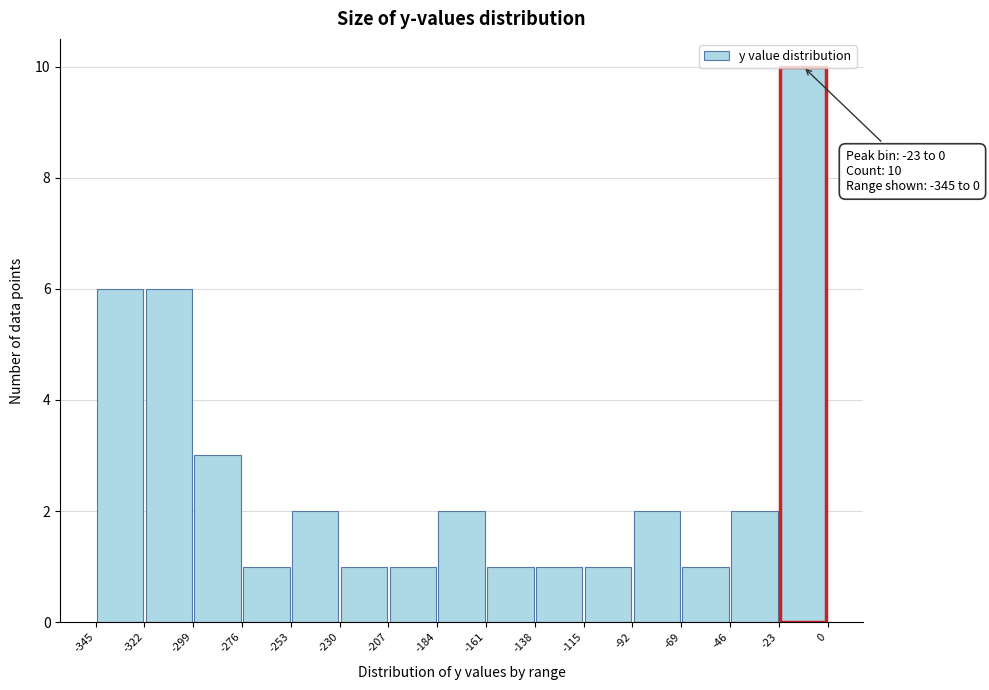

Over which range of the x-axis is the bar tallest?

-23 to 0